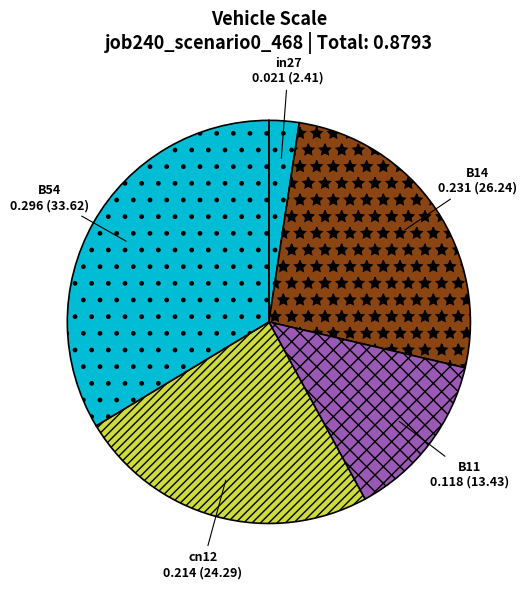

Which slice is the largest?

B54